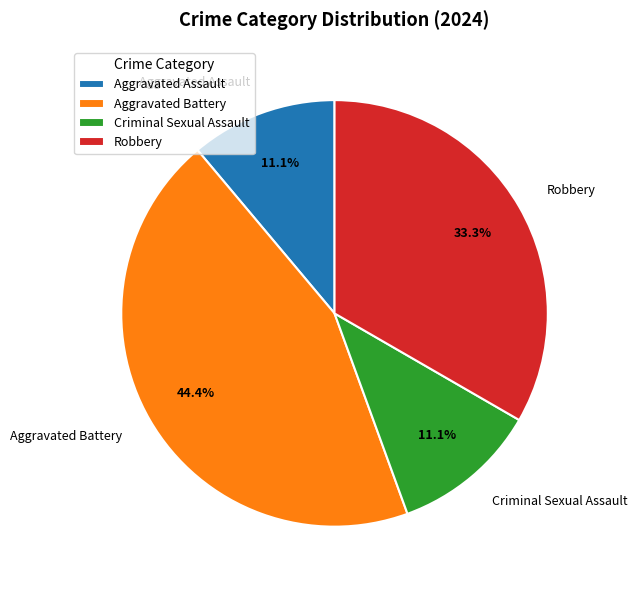

Count the number of slices in the pie.

4